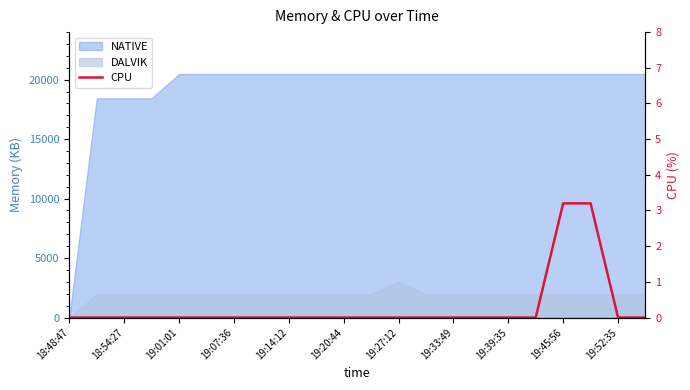

True or false: there are more than 1 points higher than both neighbors.

False